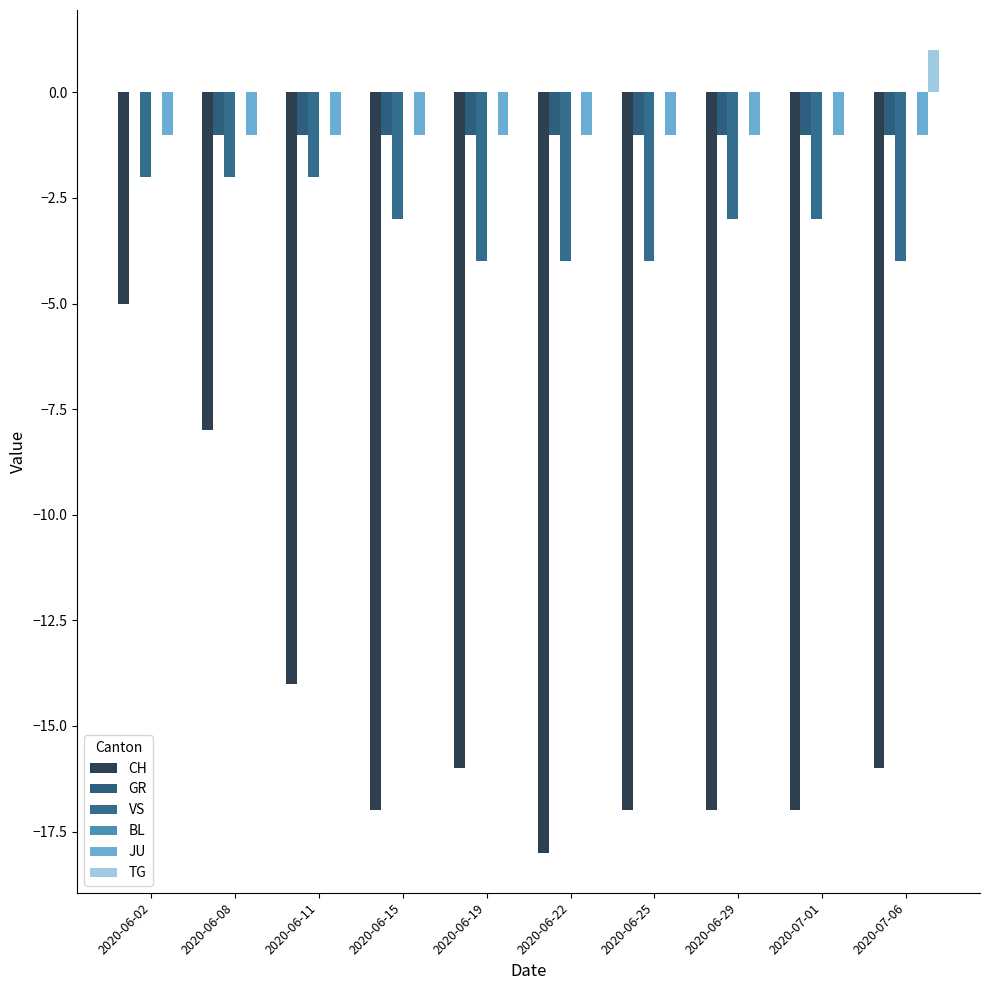

Does the chart contain stacked bars?

No